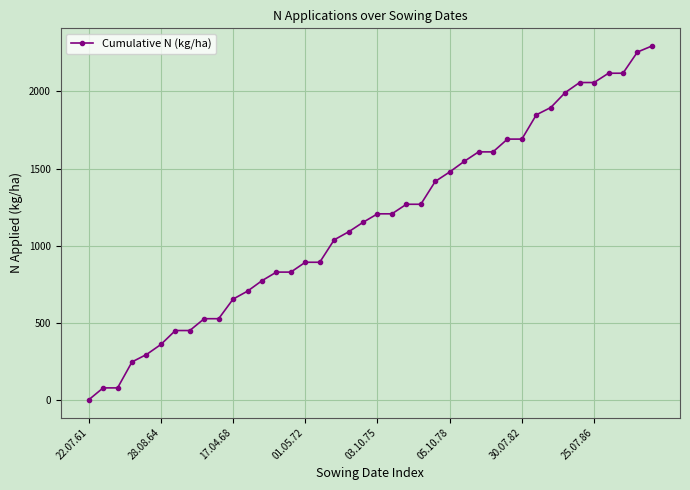

What is the value of the 7th point from the left?

449.4